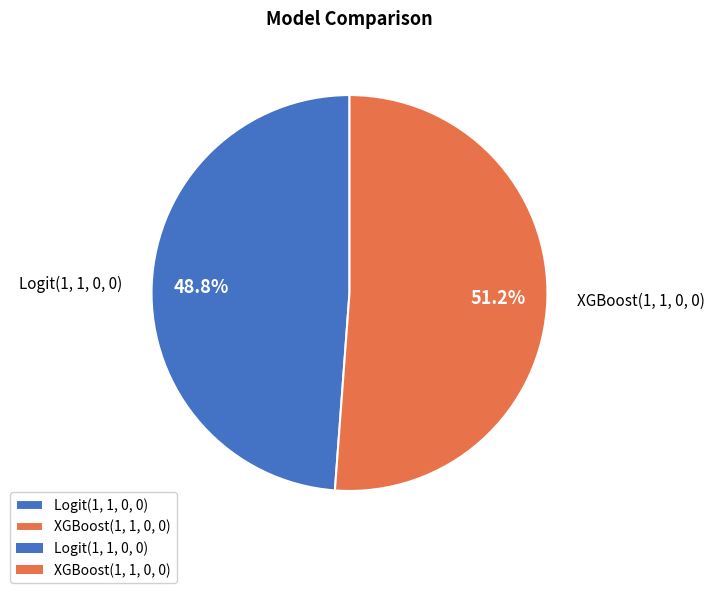

What percentage is the Logit(1, 1, 0, 0) slice, to the nearest percent?

49%